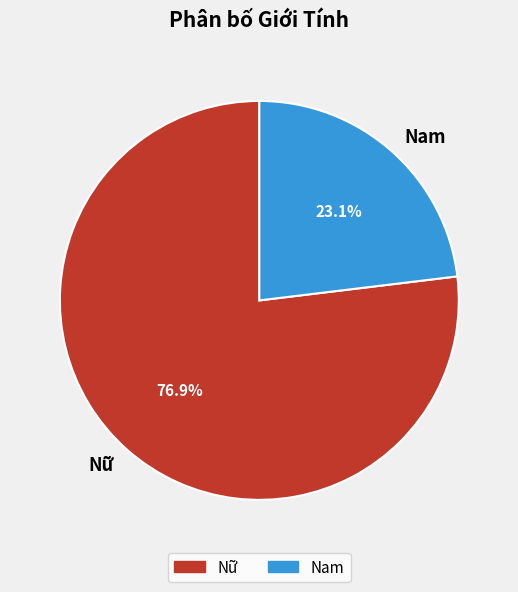

Rank the categories by value from highest to lowest.

Nữ, Nam